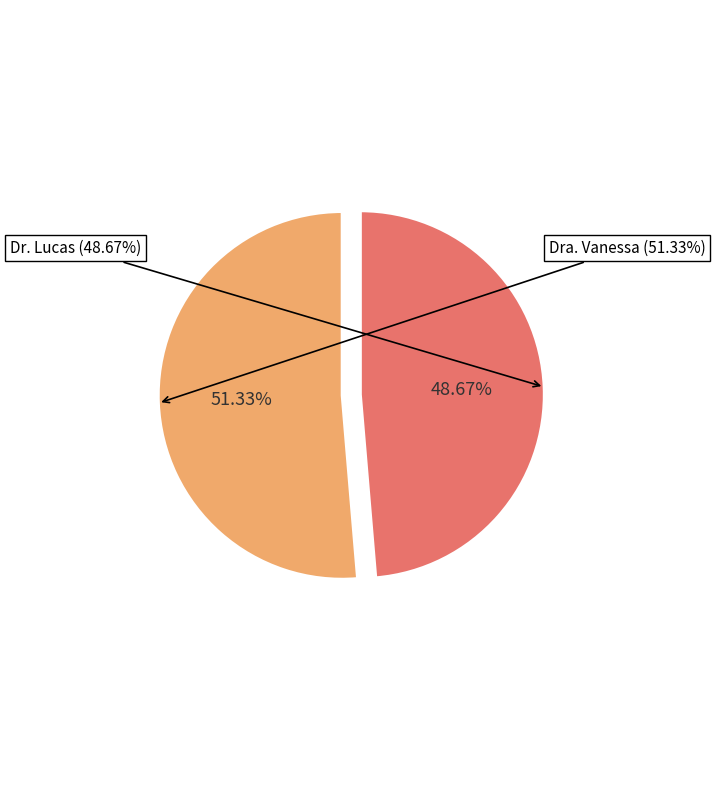

Rank the categories by value from lowest to highest.

Dr. Lucas, Dra. Vanessa